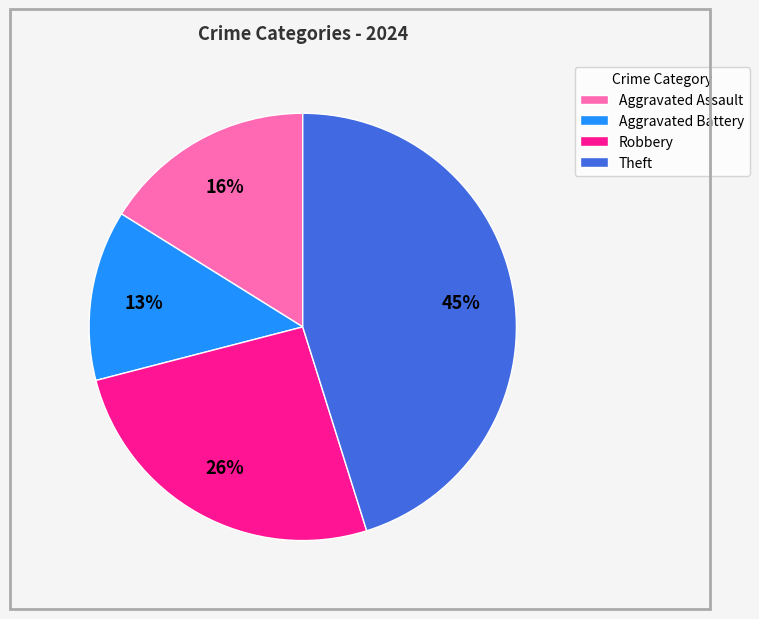

Between Aggravated Assault and Theft, which is larger?

Theft